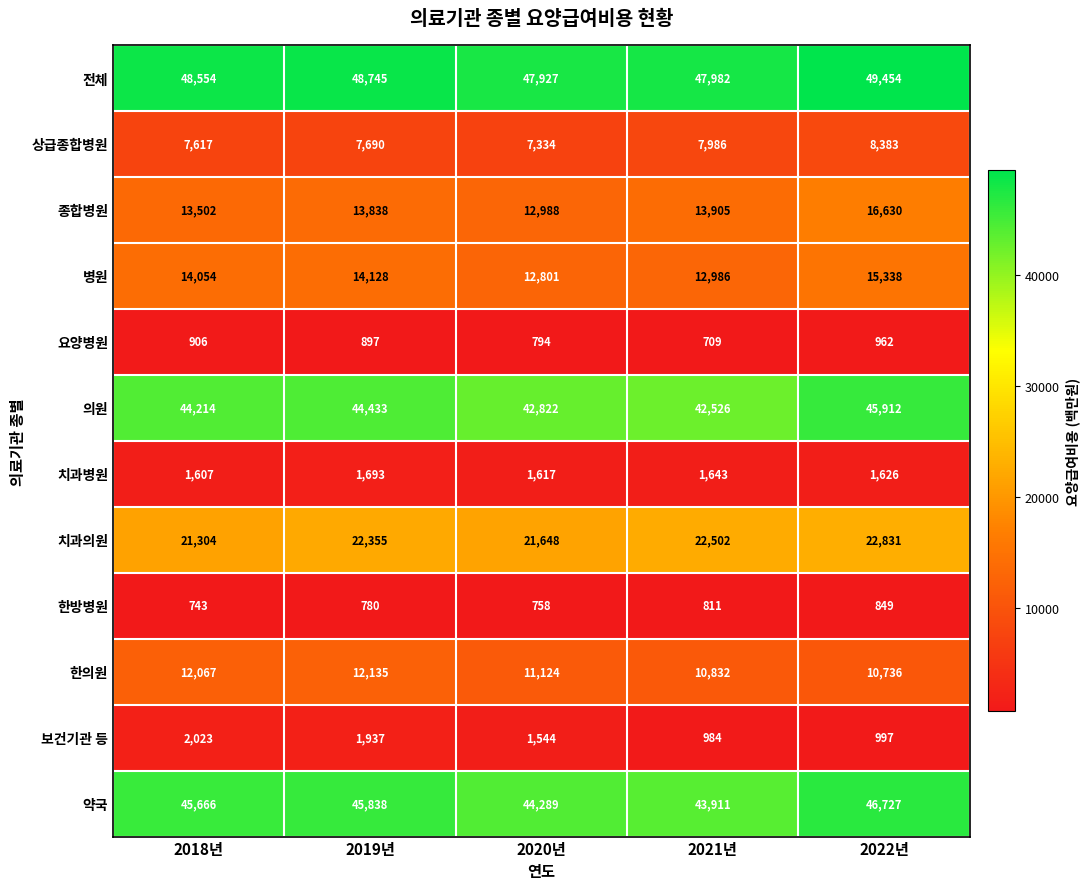

Which category has the highest value across all series?

2022년